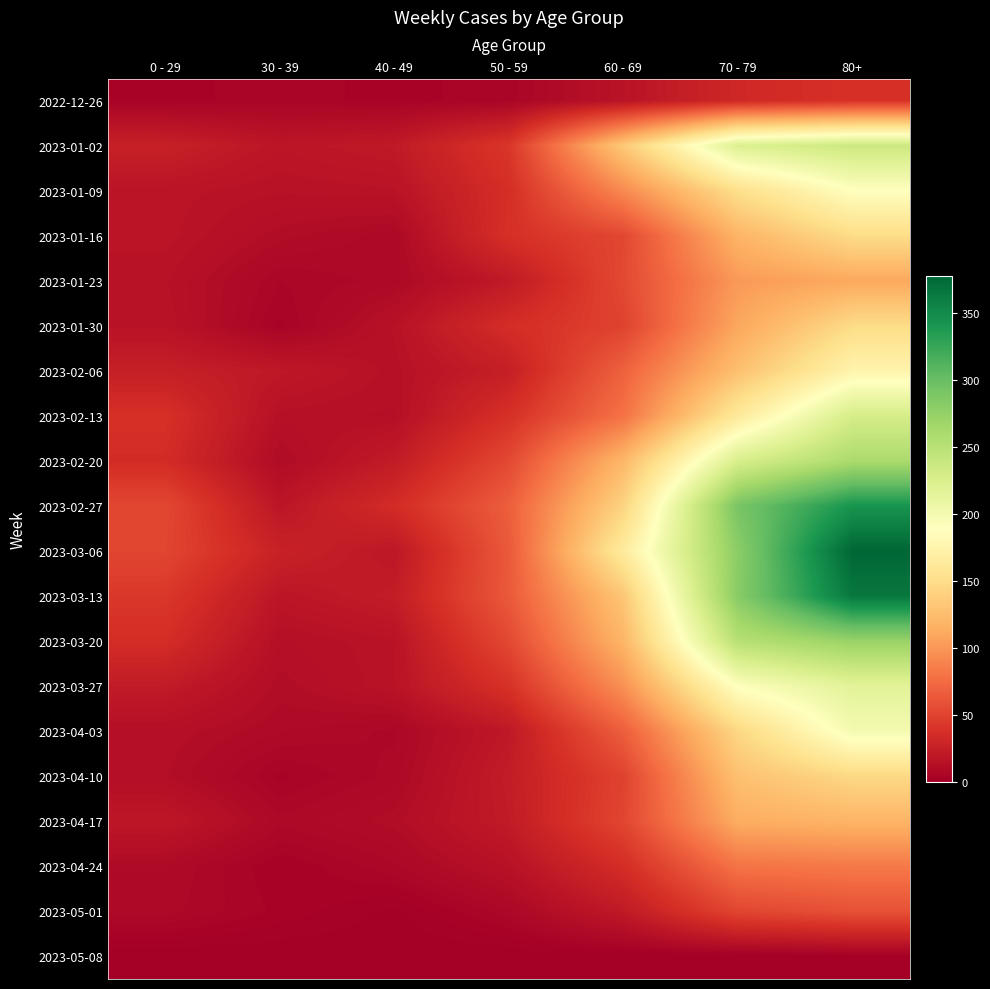

Which series has the largest total across all categories?

2023-03-06